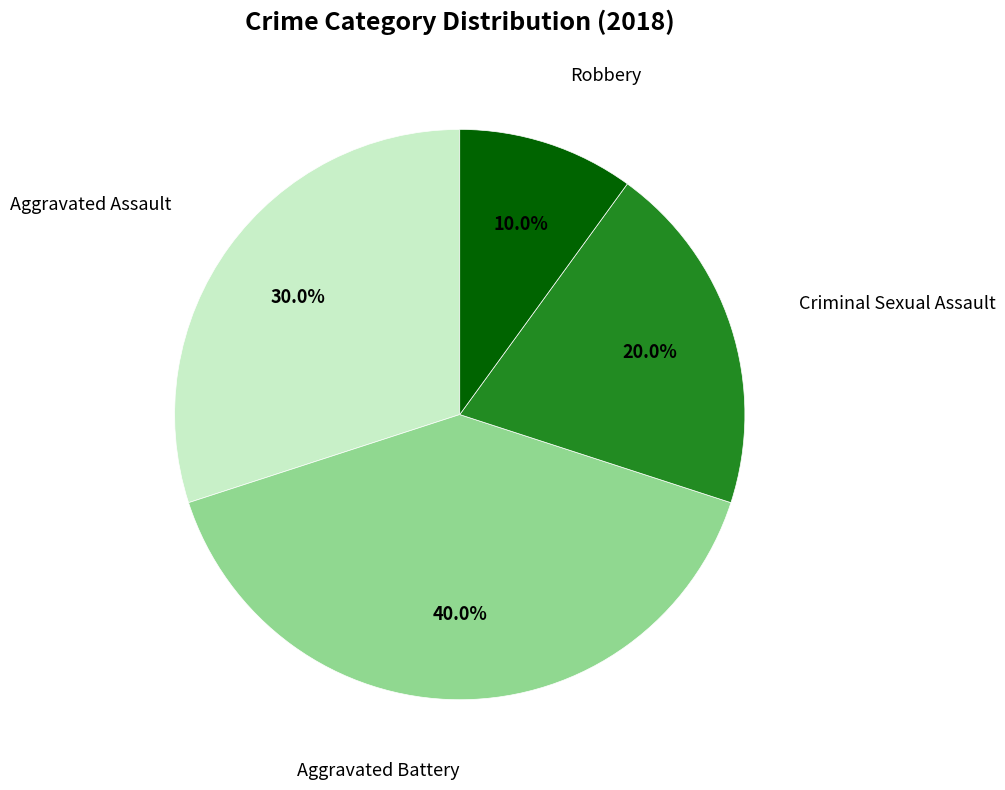

Between Robbery and Criminal Sexual Assault, which is larger?

Criminal Sexual Assault